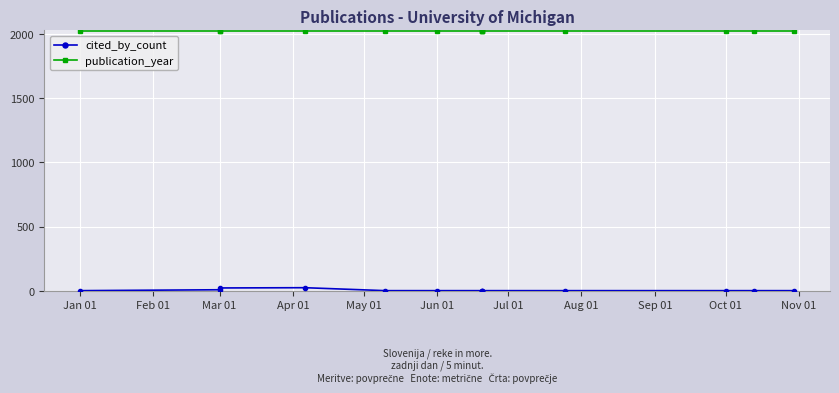

What value does the publication_year series have at Sep 01?

2023